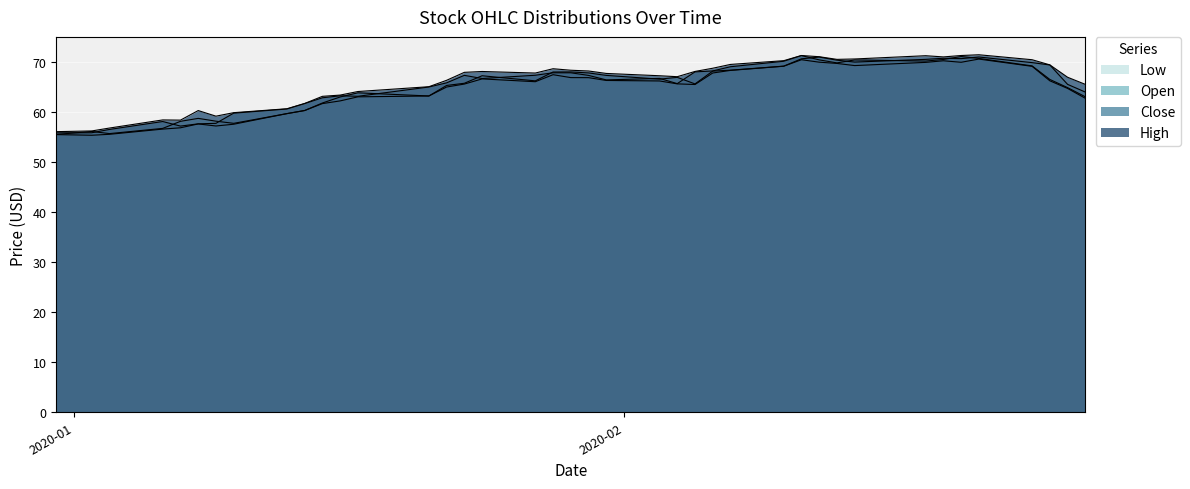

Between 2020-01-09 and 2020-02-18, which series saw the biggest shift?

Low